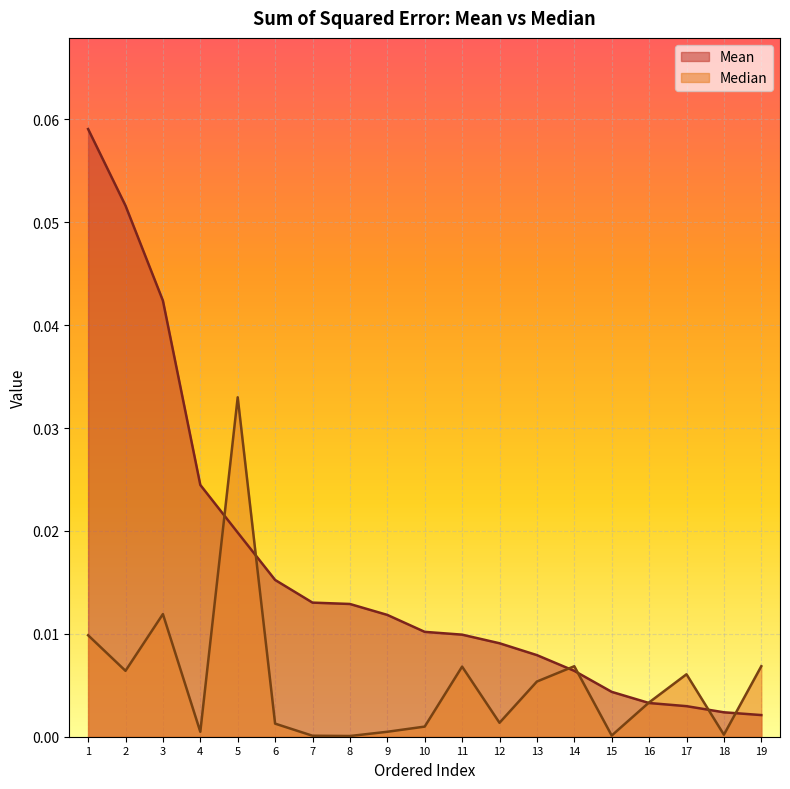

Rank the series by their average value, from lowest to highest.

Median, Mean